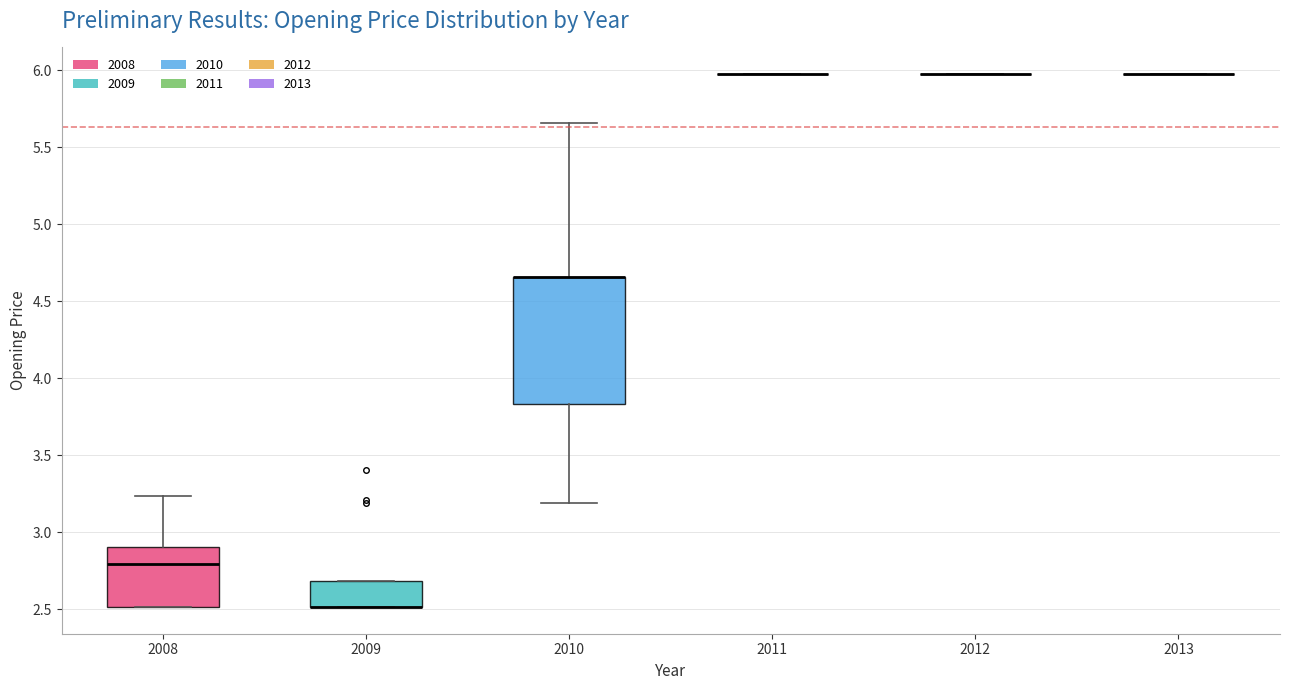

Reading left to right, read every box against the y-axis: the position of its median line, the range the box covers, and the ends of its whiskers. The values are not printed on the chart, so give them approximately, as read against the axis.

2008: median 2.80, box 2.50 to 2.90, whiskers 2.50 to 3.25
2009: median 2.50 (drawn on the box's lower edge), box 2.50 to 2.70, whiskers 2.50 to 2.70
2010: median 4.65 (drawn on the box's upper edge), box 3.85 to 4.65, whiskers 3.20 to 5.65
2011: box collapsed to a line at 5.95, whiskers 5.95 to 5.95
2012: box collapsed to a line at 5.95, whiskers 5.95 to 5.95
2013: box collapsed to a line at 5.95, whiskers 5.95 to 5.95